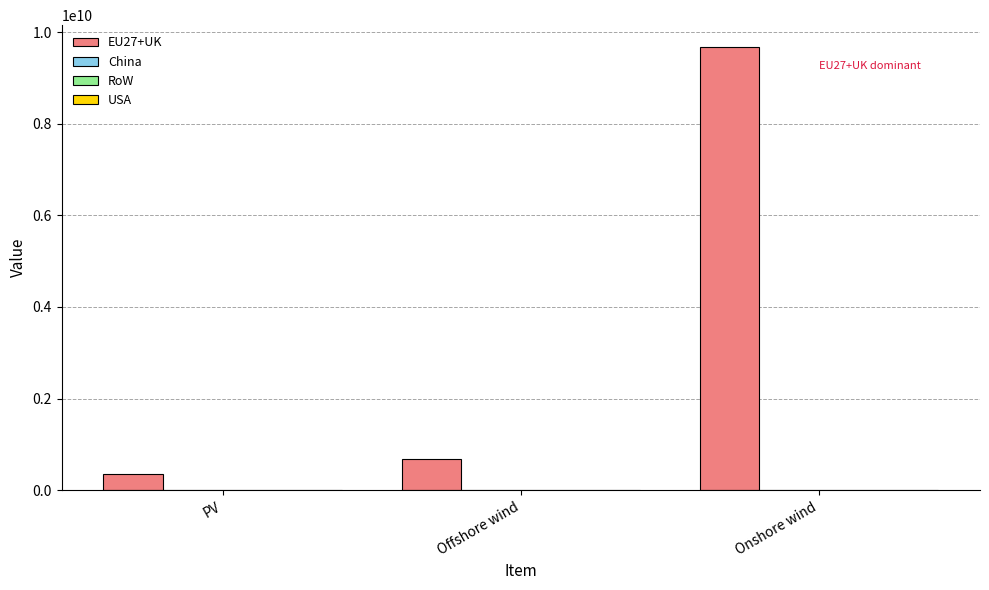

What is the value of the 2nd bar from the left?

676370575.6